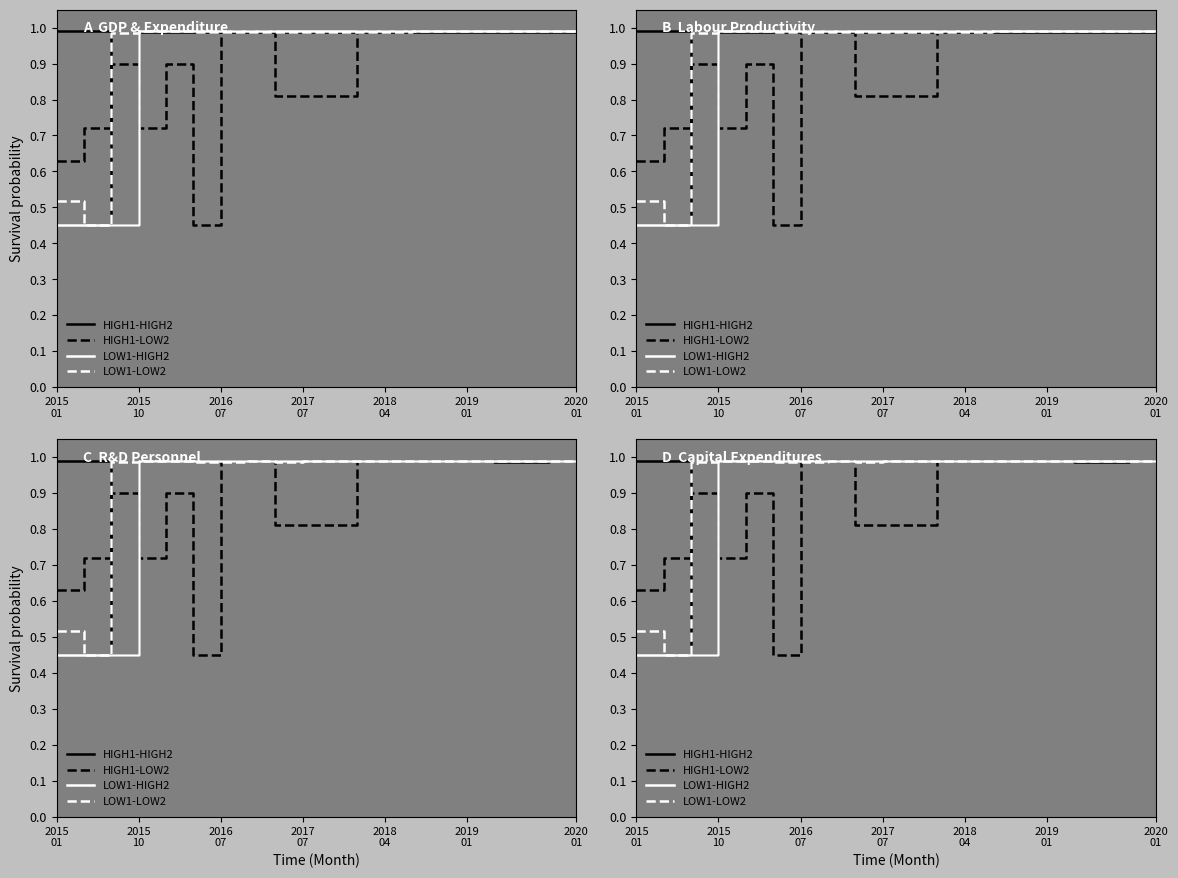

What is the average value of the HIGH1-LOW2 series?

0.9